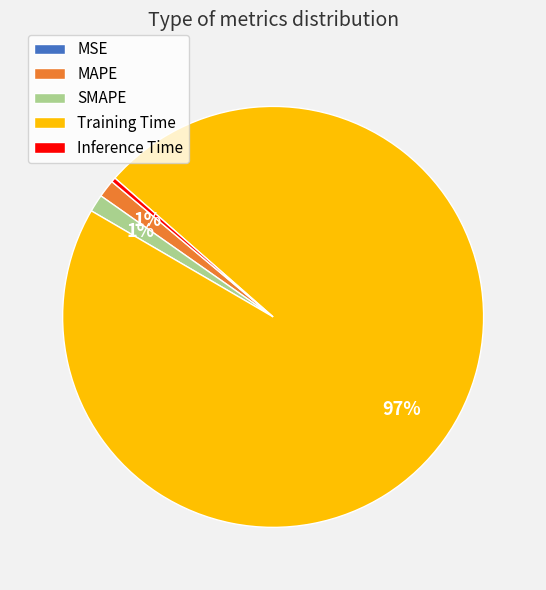

What is the majority slice?

Training Time